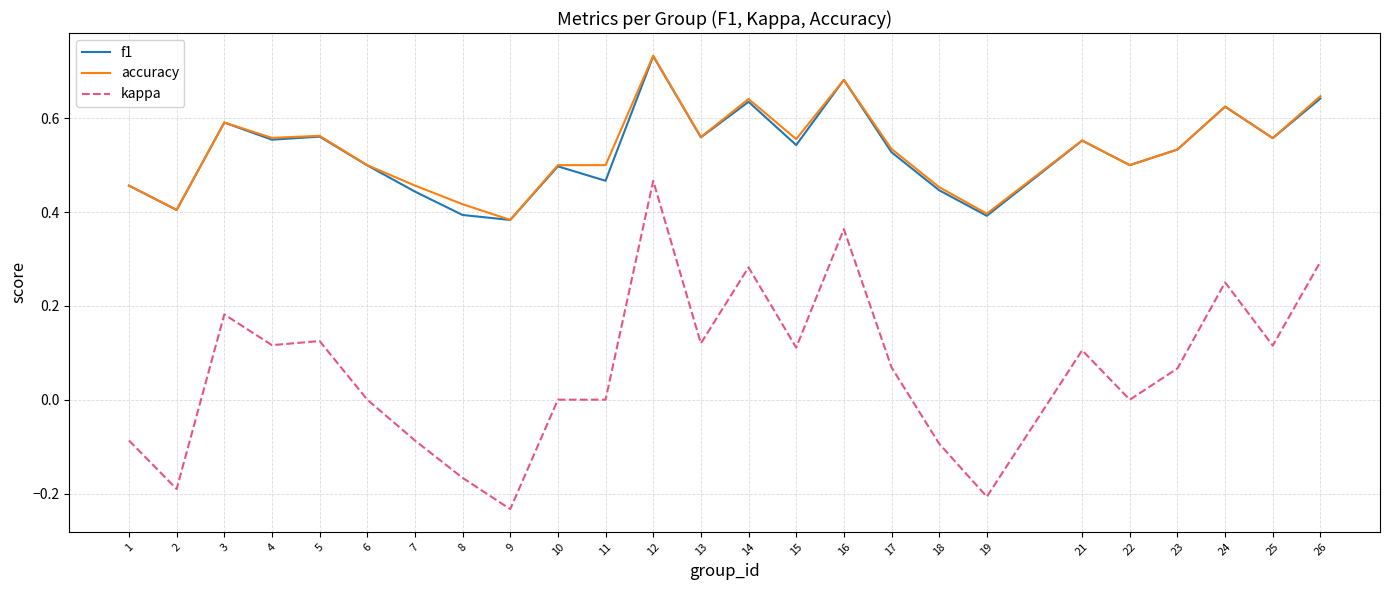

True or false: kappa and f1 cross at least once.

False